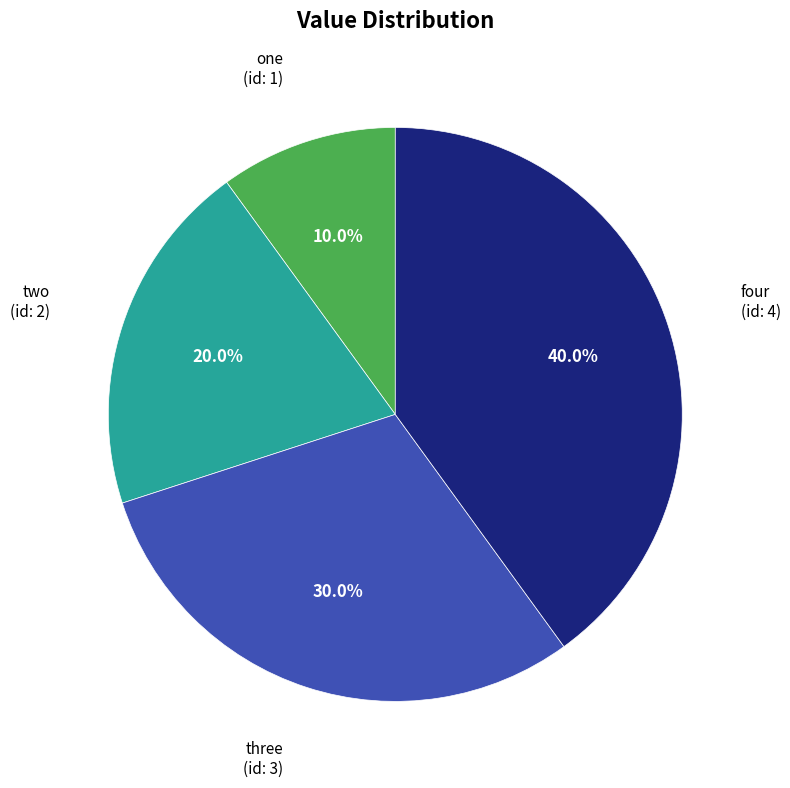

Is two the majority of the pie?

No